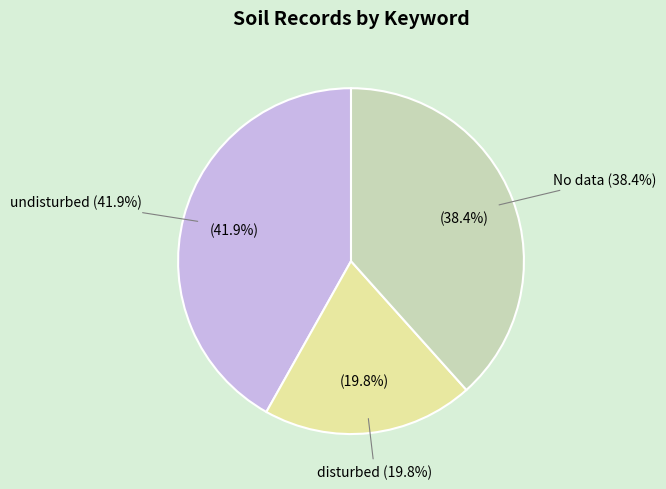

True or false: undisturbed accounts for 31% of the total.

False